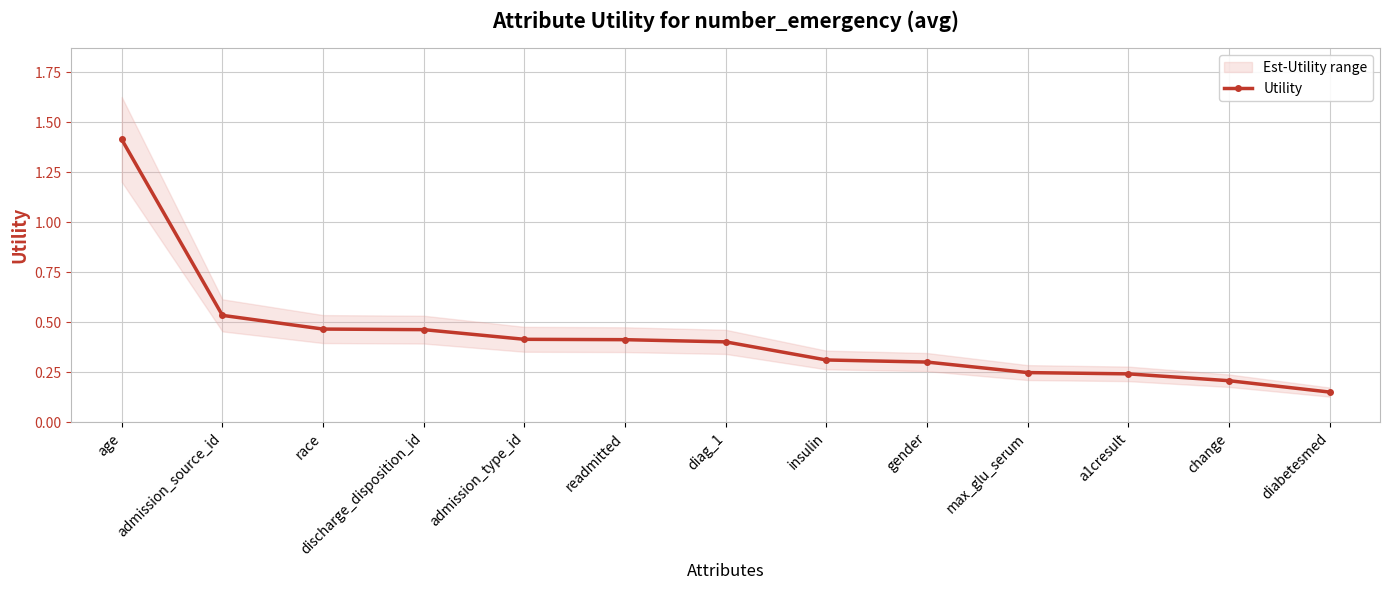

What is the greatest value displayed?

1.4